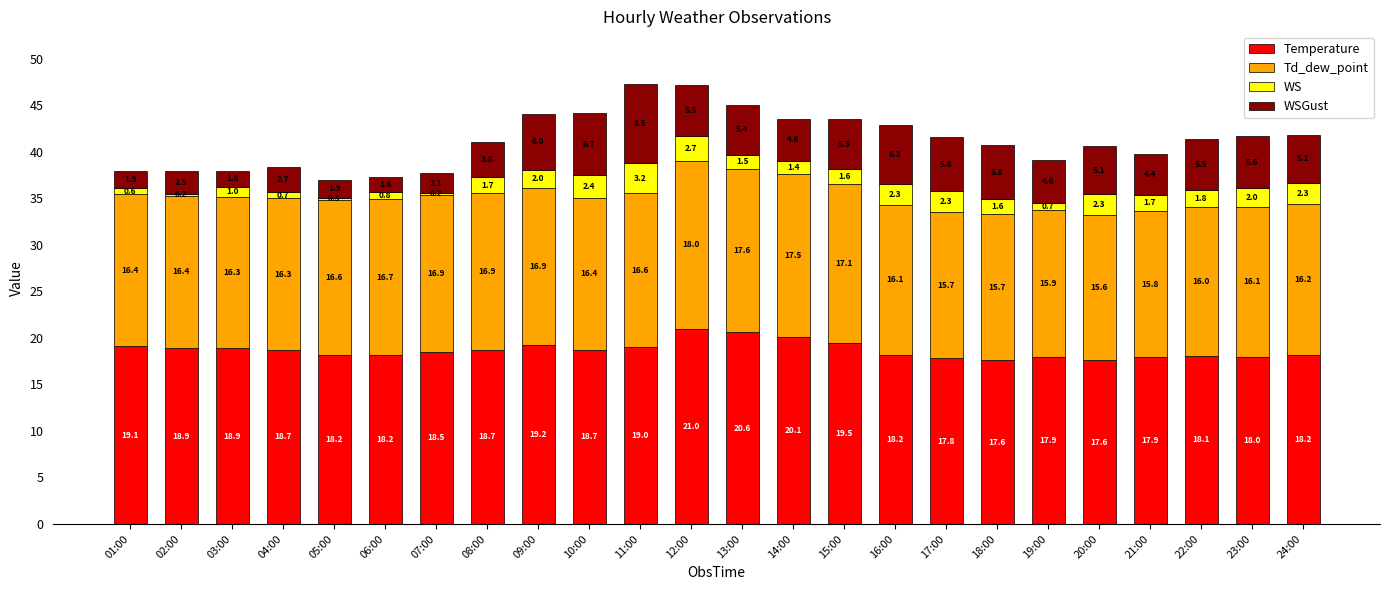

Count the number of data series in this chart.

4